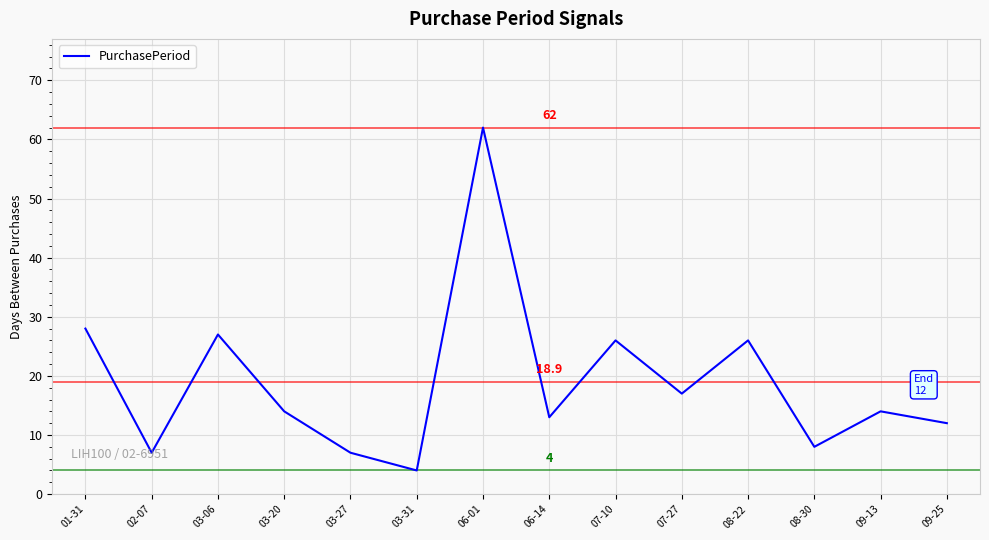

What value does the data have at 07-27, to the nearest 5?

15